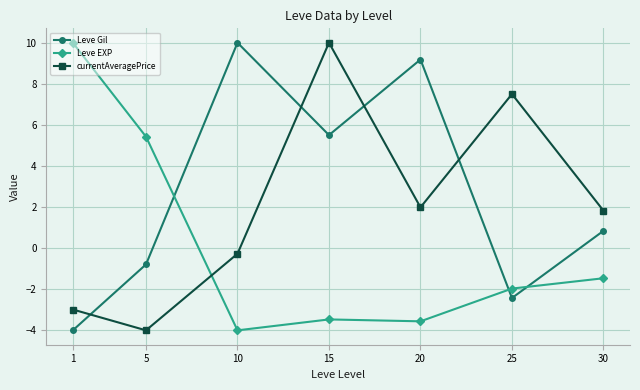

What is the value of the currentAveragePrice point at the 6th from the left?

7.5